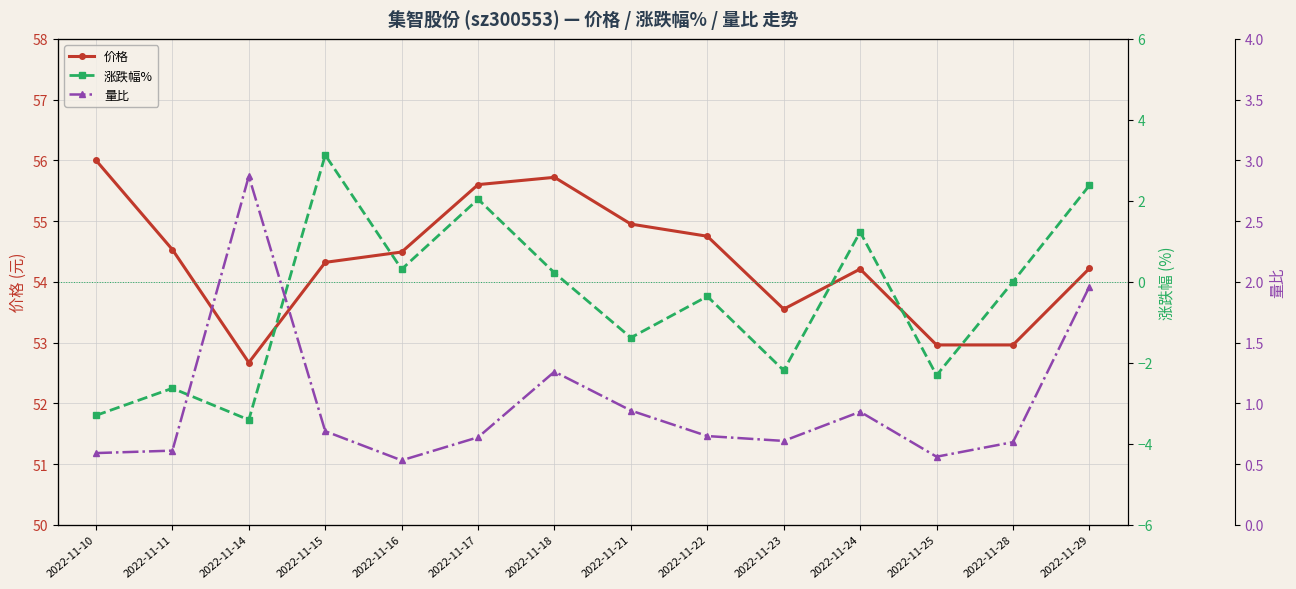

Reading left to right, list all the values displayed in this chart.

价格: 56.0	54.5	52.7	54.3	54.5	55.6	55.7	55.0	54.8	53.5	54.2	53.0	53.0	54.2
涨跌幅%: -3.3	-2.6	-3.4	3.1	0.3	2.0	0.2	-1.4	-0.4	-2.2	1.2	-2.3	0.0	2.4
量比: 0.6	0.6	2.9	0.8	0.5	0.7	1.3	0.9	0.7	0.7	0.9	0.6	0.7	2.0